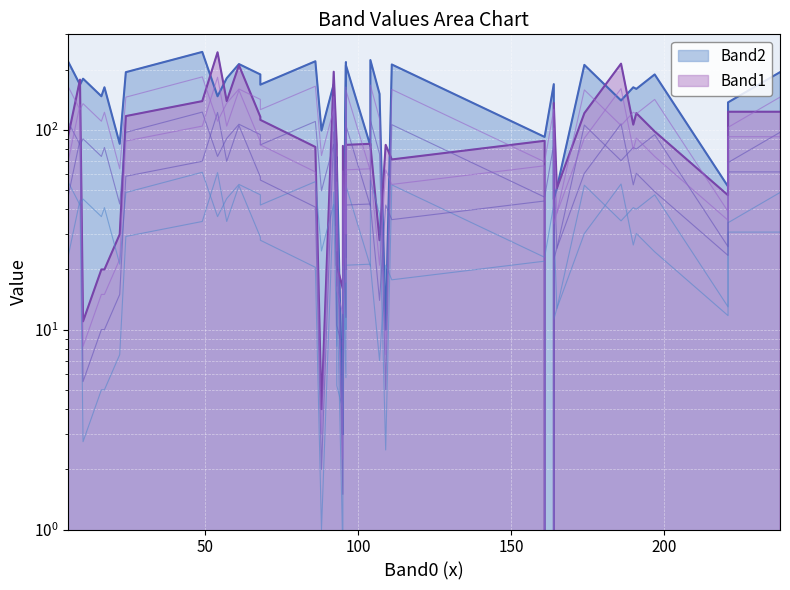

In Band2 x0.75, how many points are higher than both neighbors (excluding endpoints)?

15